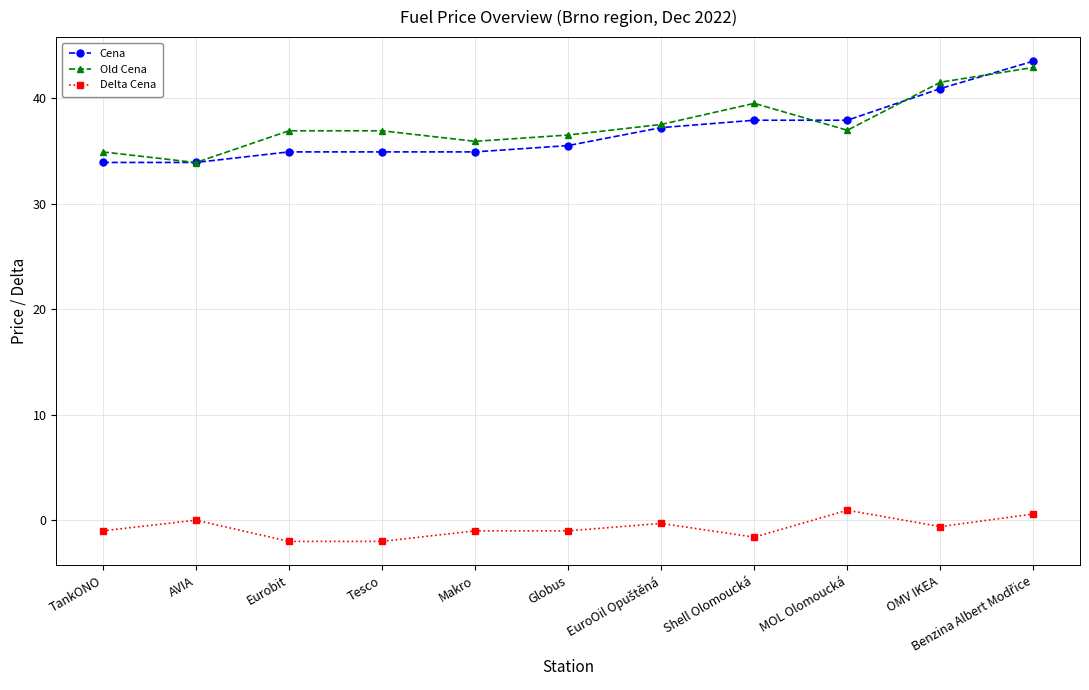

Which series has the widest spread of values?

Cena